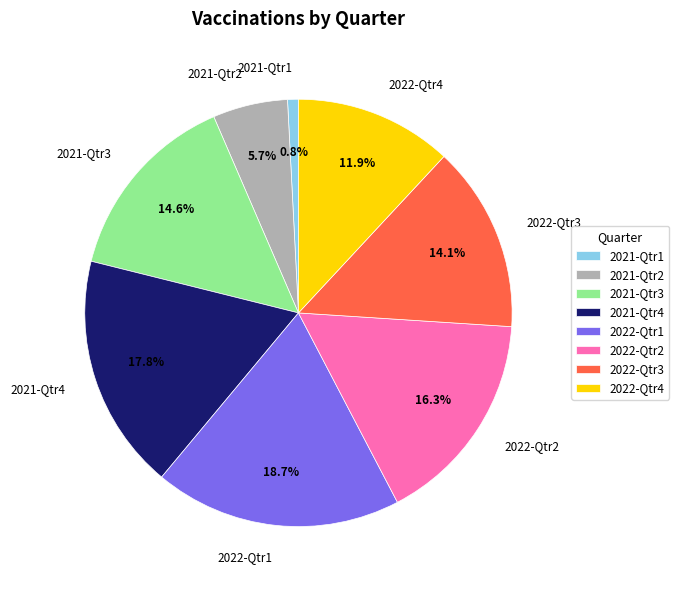

Approximately how many times larger is the value at 2022-Qtr3 compared to 2021-Qtr3?

1.0